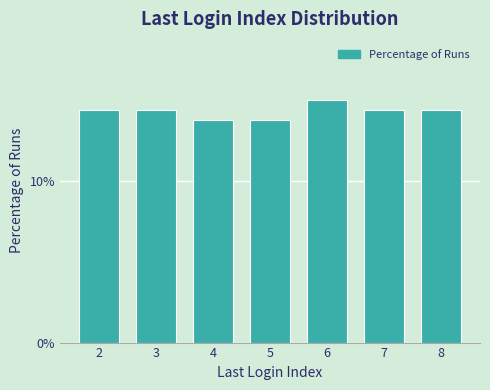

Reading left to right, list all the values displayed in this chart.

14.4	14.4	13.8	13.8	15.0	14.4	14.4